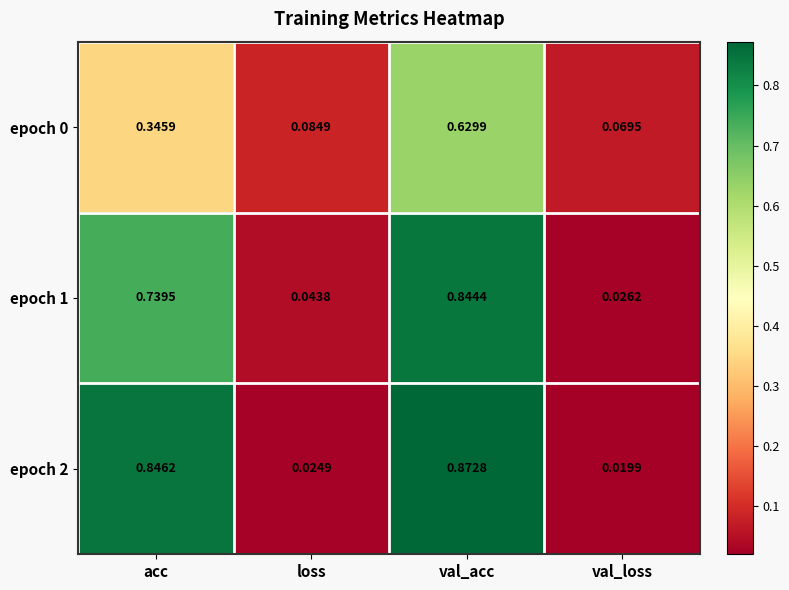

Which series has the largest total across all categories?

epoch 2